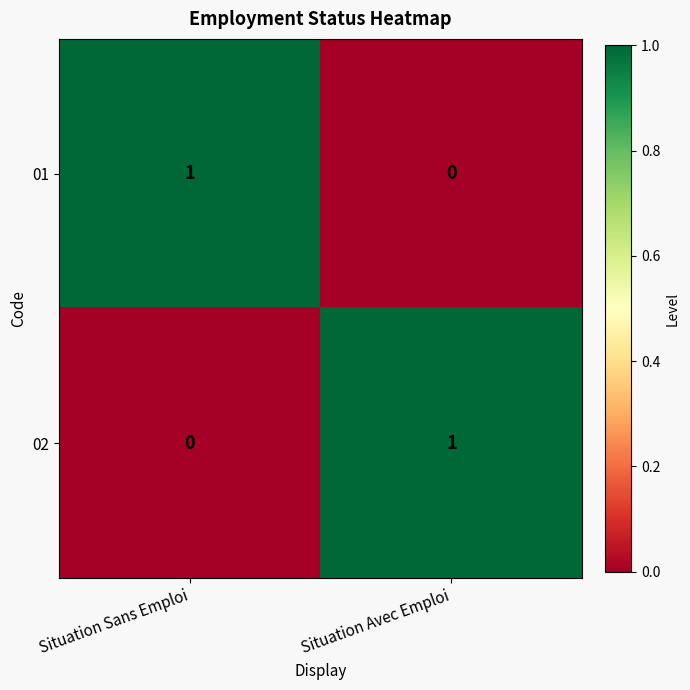

Rank the series at Situation Sans Emploi from lowest to highest value.

02, 01